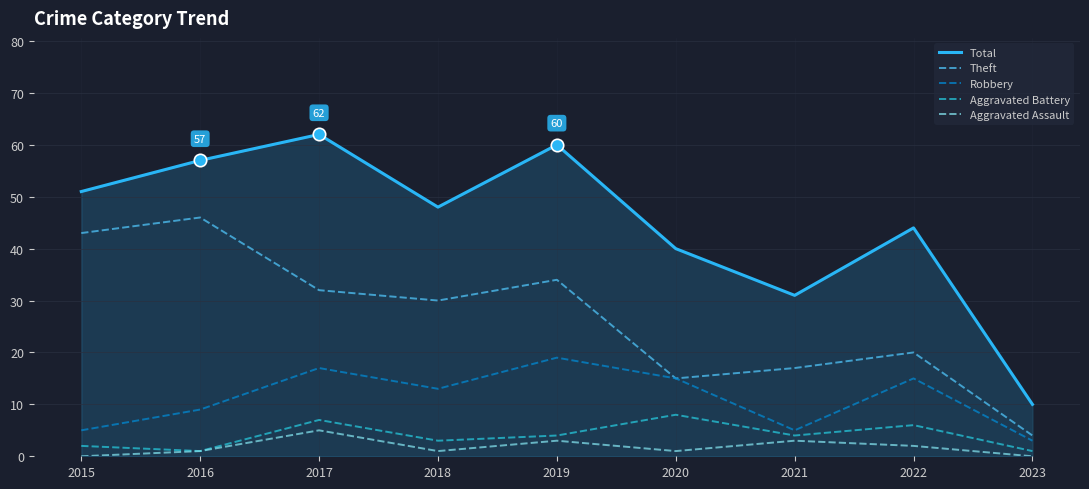

Which series has the widest spread of values?

Total